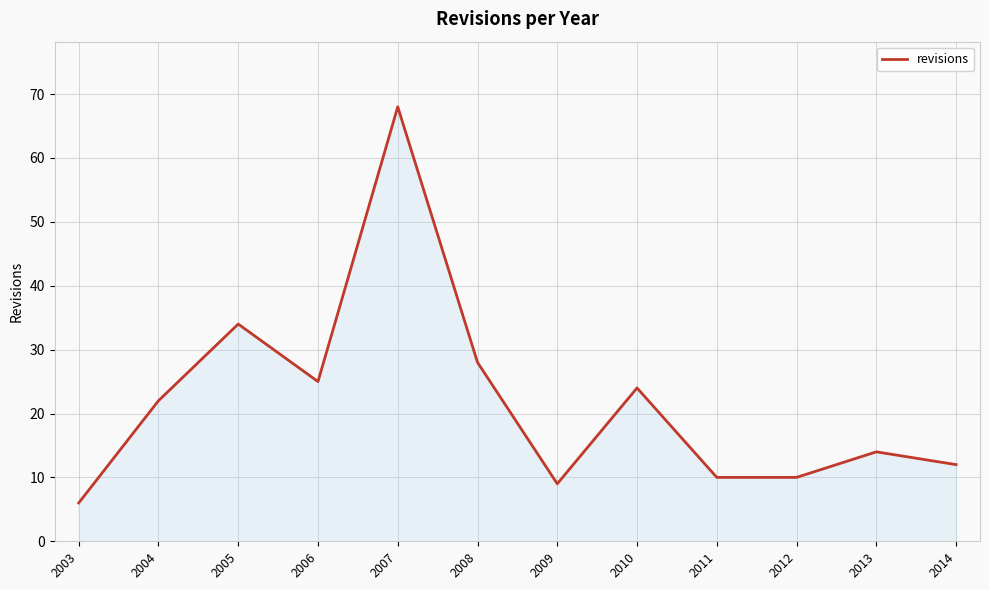

The chart shows a value of 12 at 2014. True or false?

True